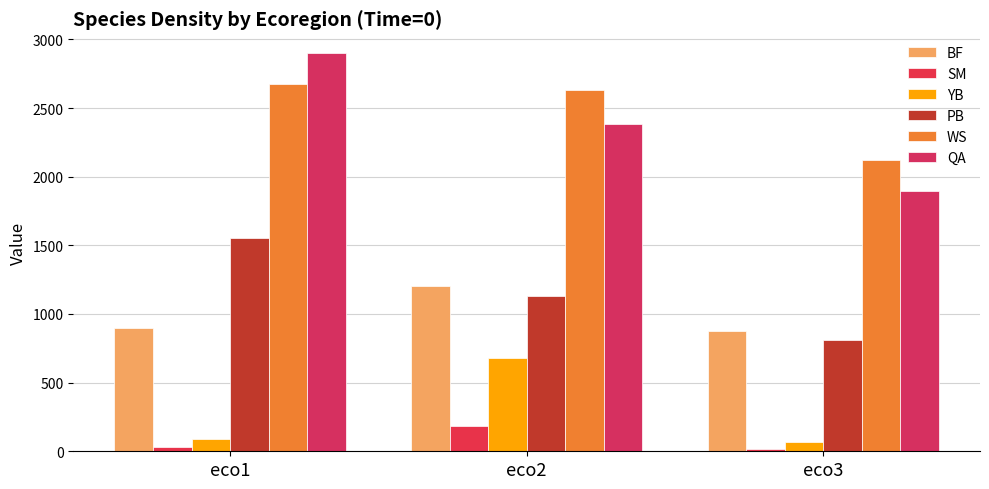

What is the lowest value of the SM series?

16.2